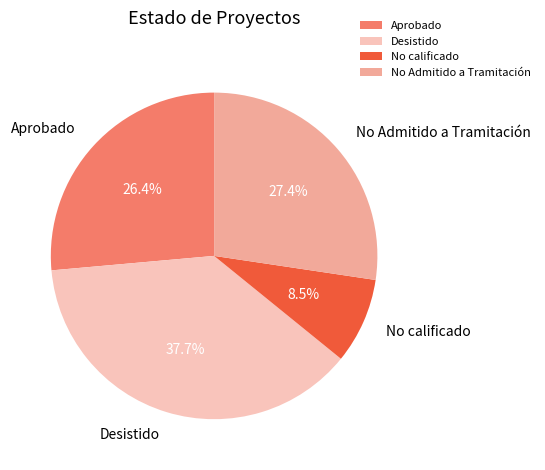

How many slices are in this pie chart?

4